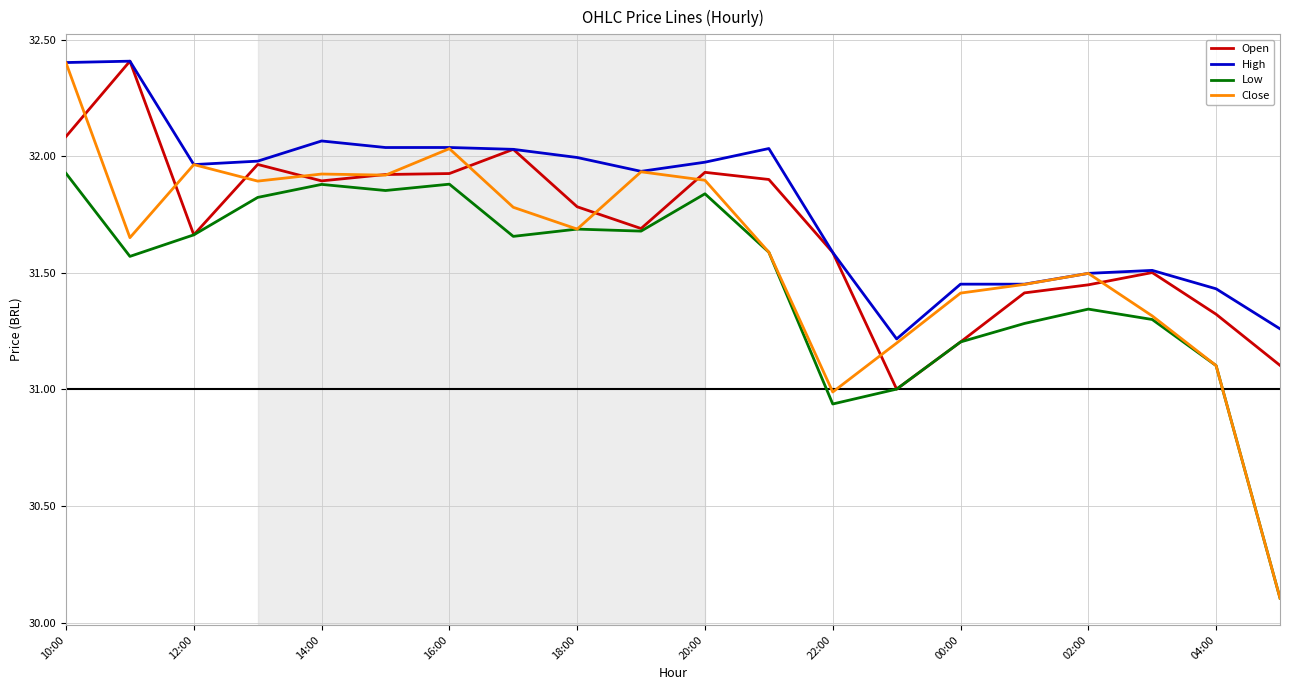

Rank the series by their average value, from lowest to highest.

Low, Close, Open, High